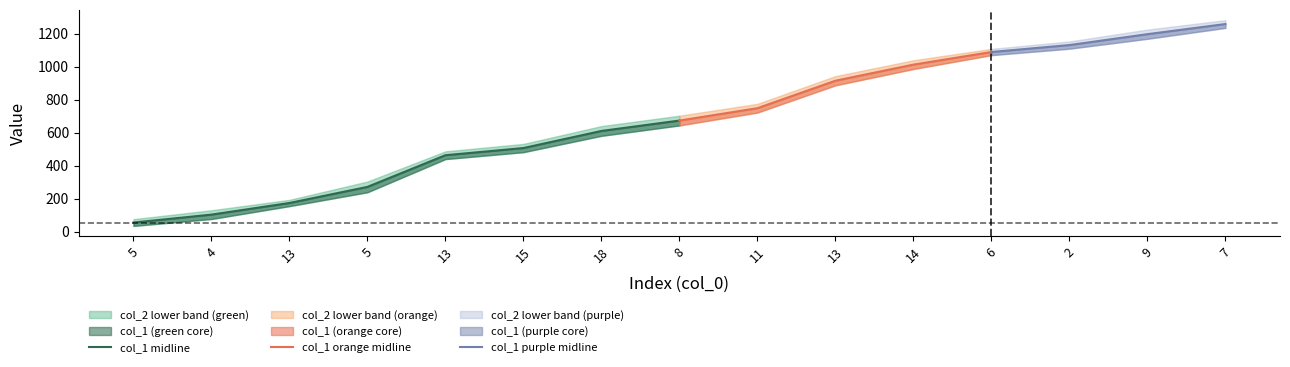

What is the value of the col_2 point at the 6th from the left?

531